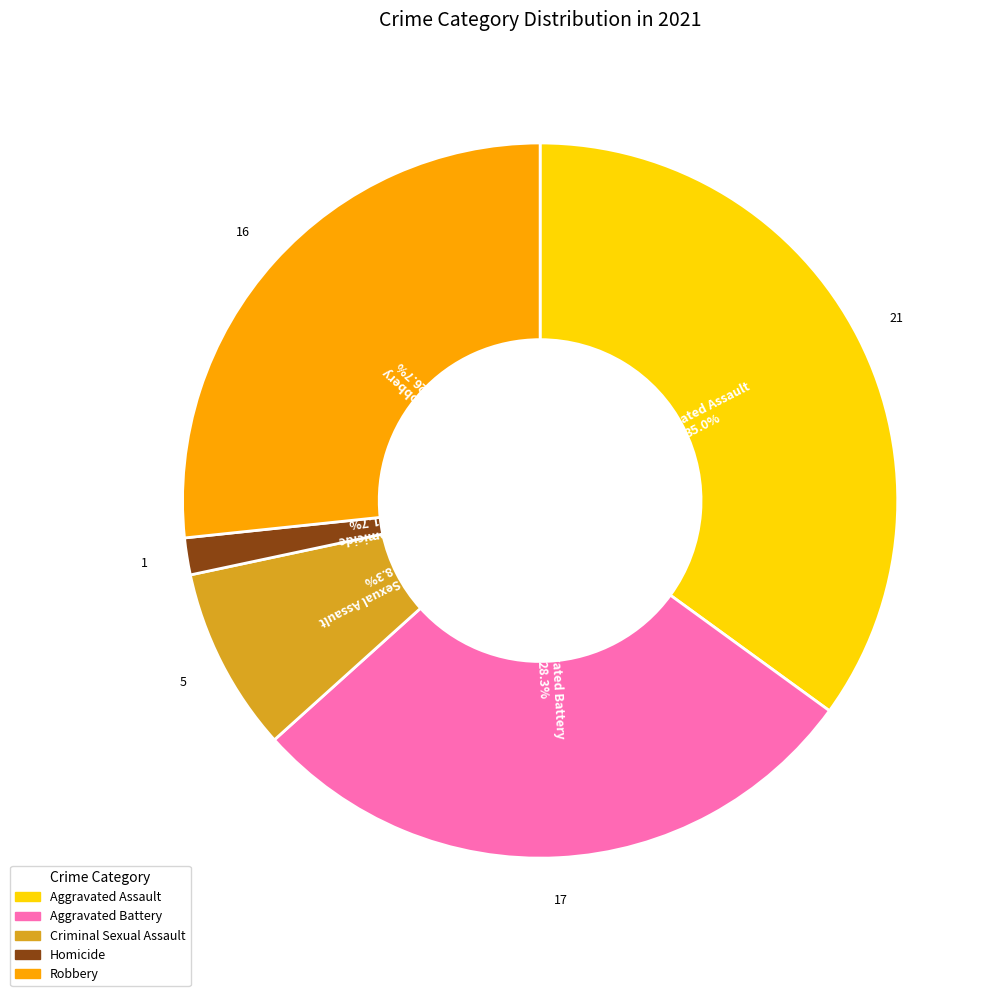

How many slices are in this pie chart?

5